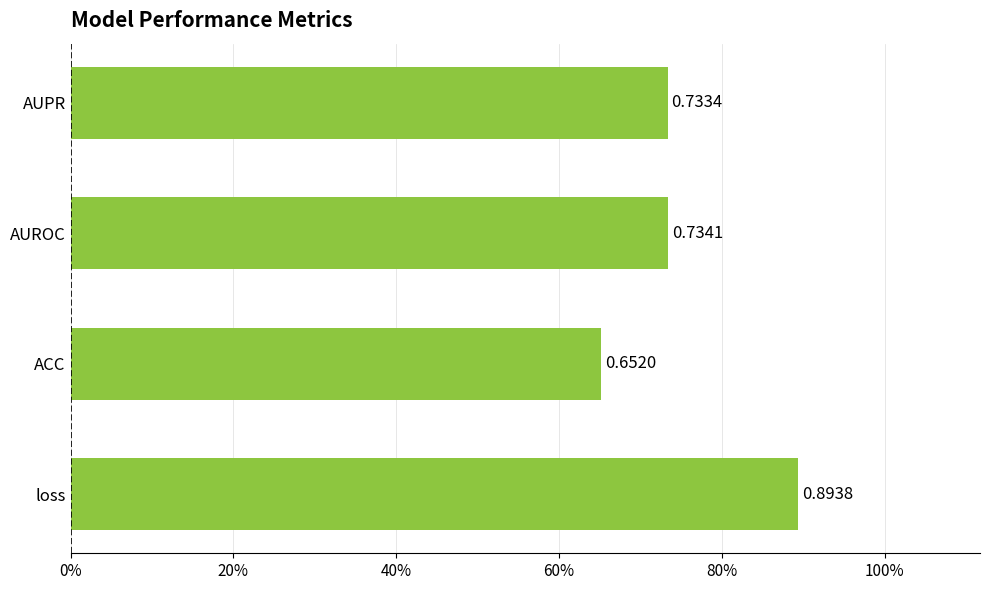

Does the chart contain any negative values?

No